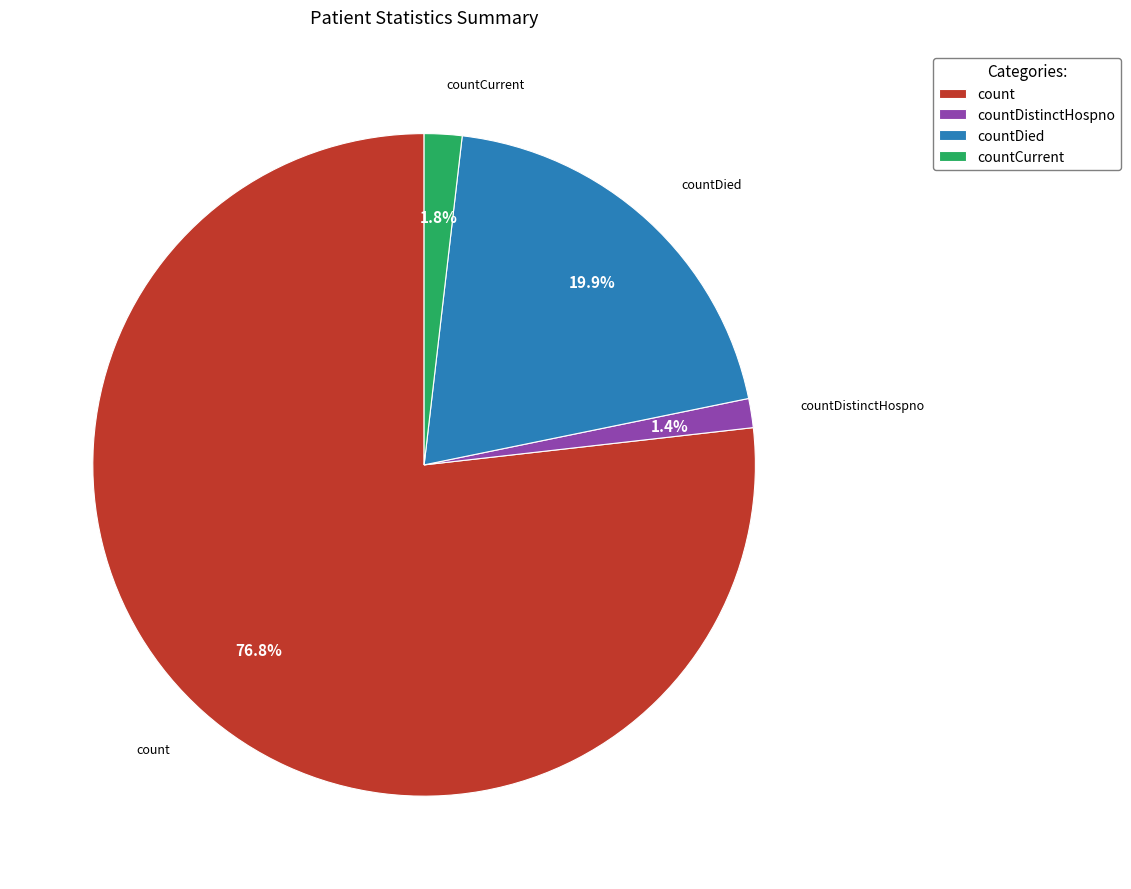

To the nearest percent, what is the difference between the count and countCurrent slice percentages?

75%